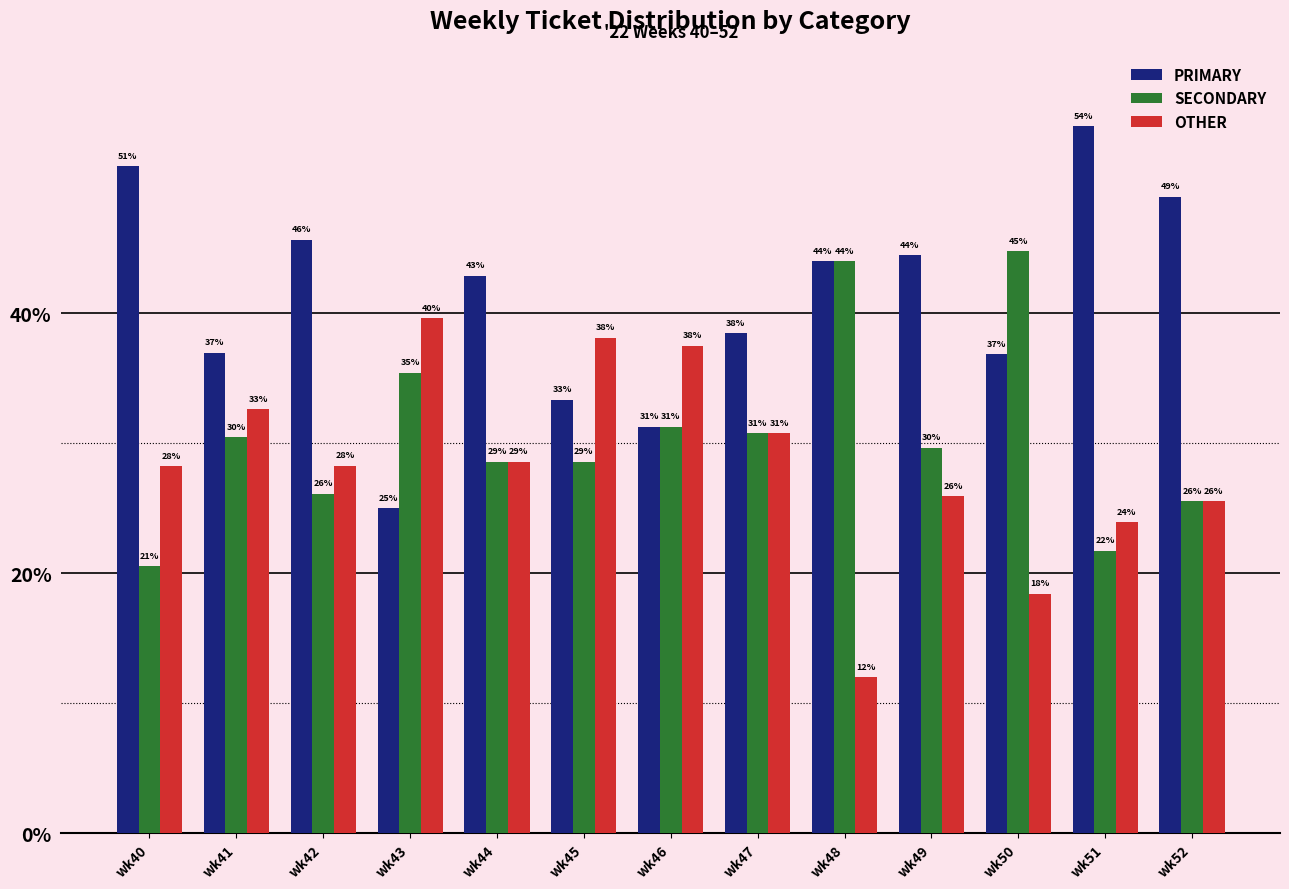

Are the bars horizontal?

No